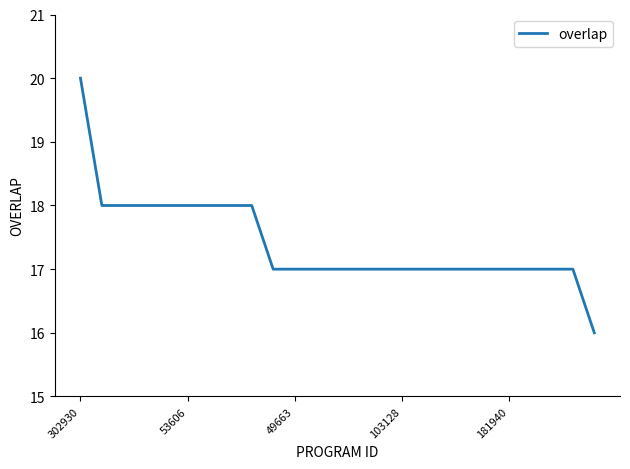

What is the maximum value shown in the chart?

20